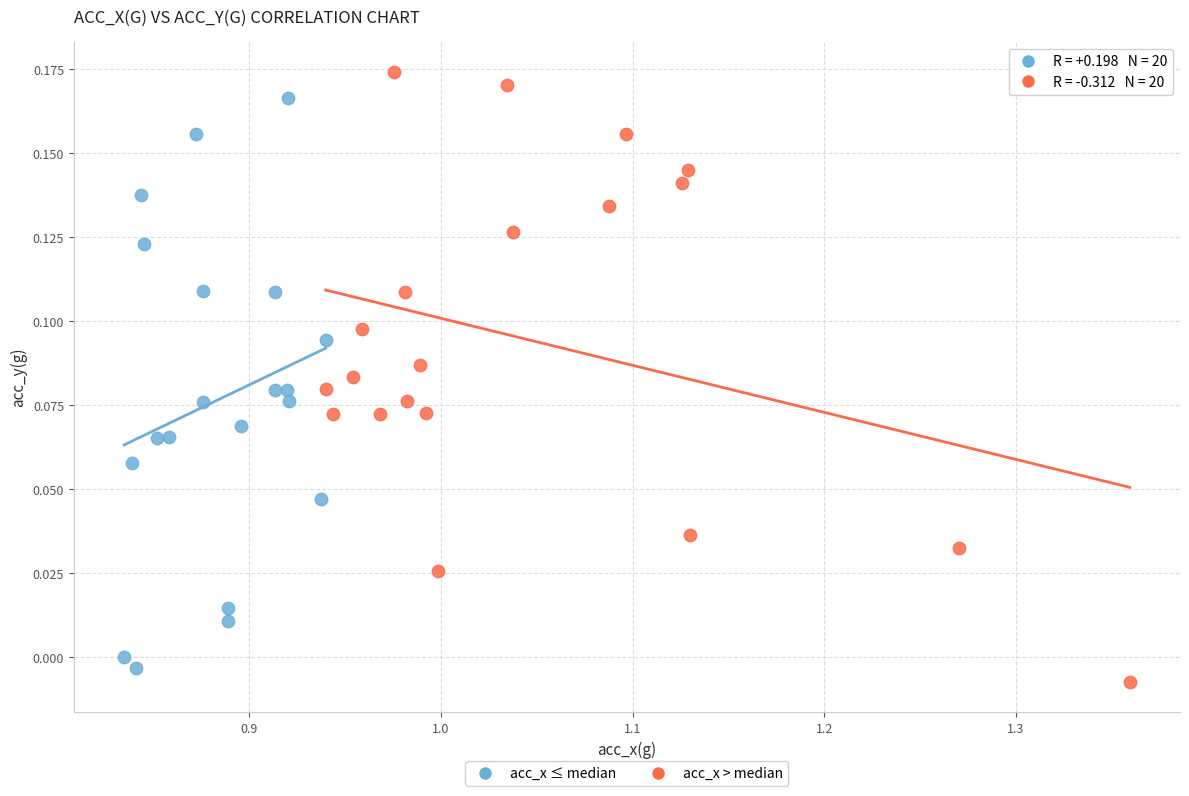

Which series reaches the maximum Y coordinate?

acc_x > median